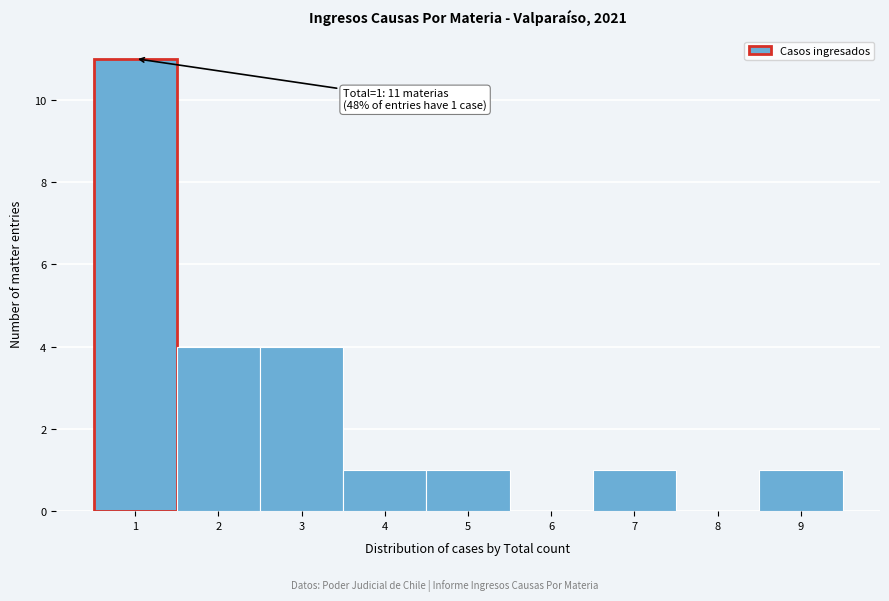

Which range on the x-axis has the tallest bar?

0.5 to 1.5